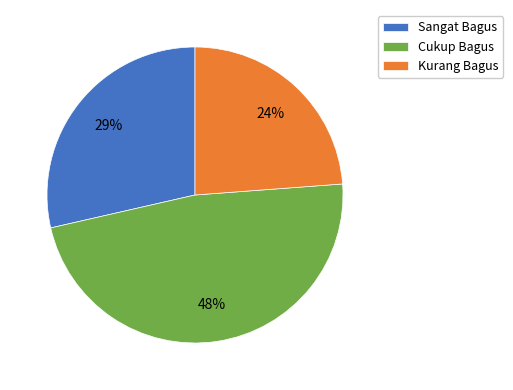

Is it true that Kurang Bagus is 37% of the pie?

False